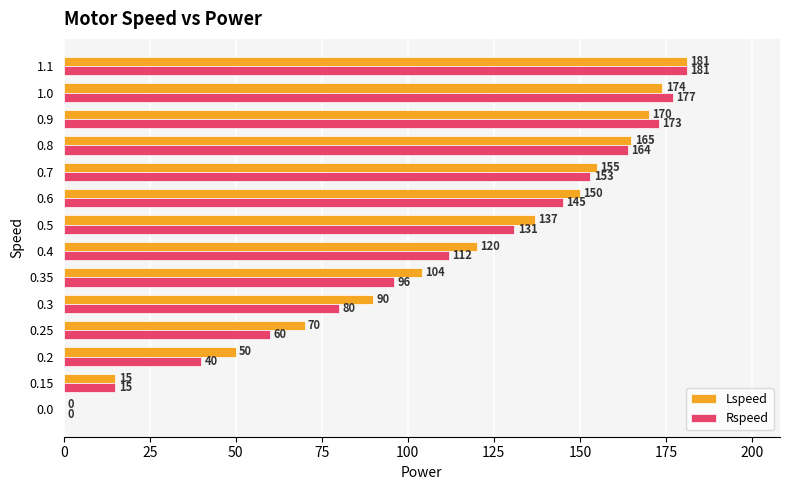

True or false: Rspeed has a value of 293 at 1.1.

False